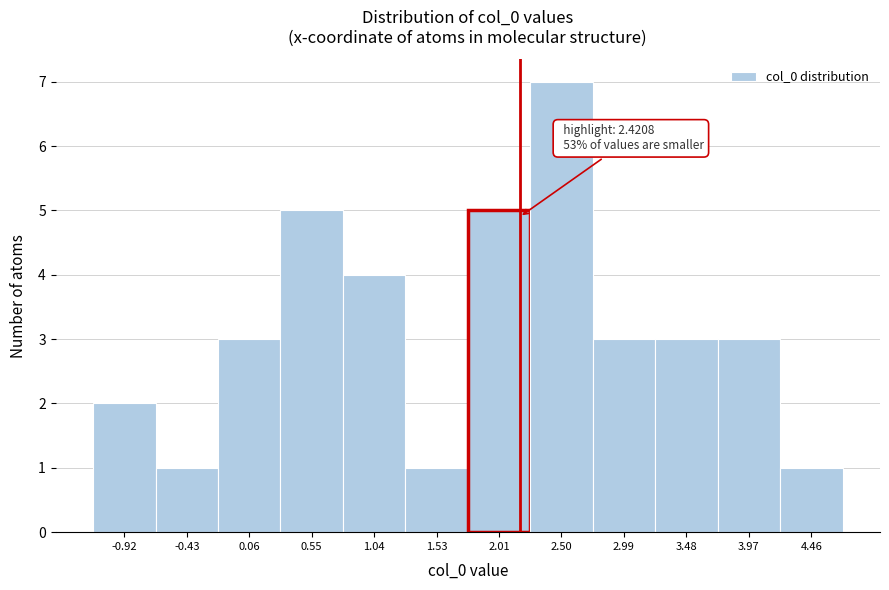

Reading left to right, extract all data points from this chart.

2	1	3	5	4	1	5	7	3	3	3	1